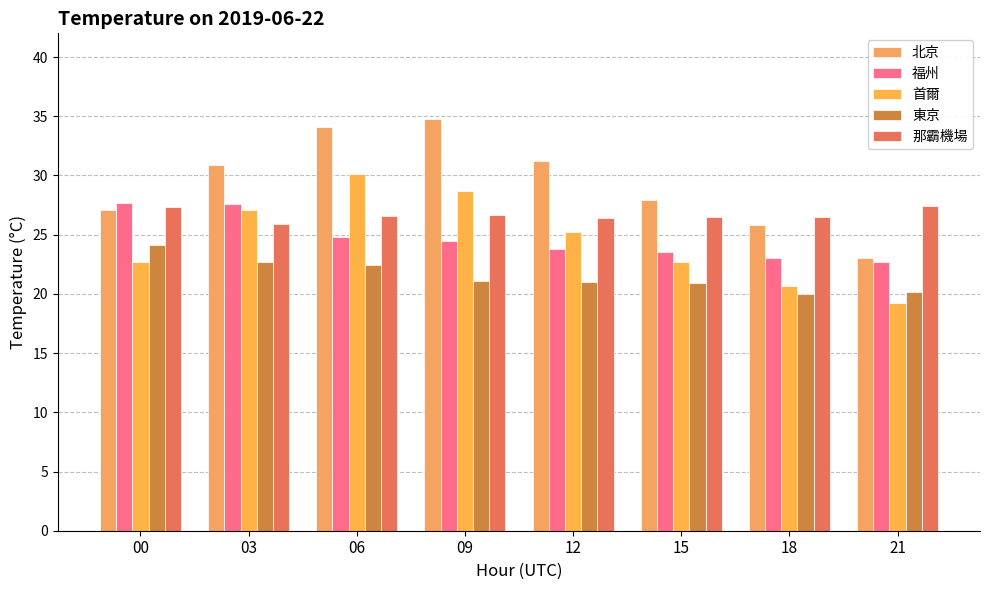

Is the value of 東京 at 09 greater than the value of 北京 at 06?

No